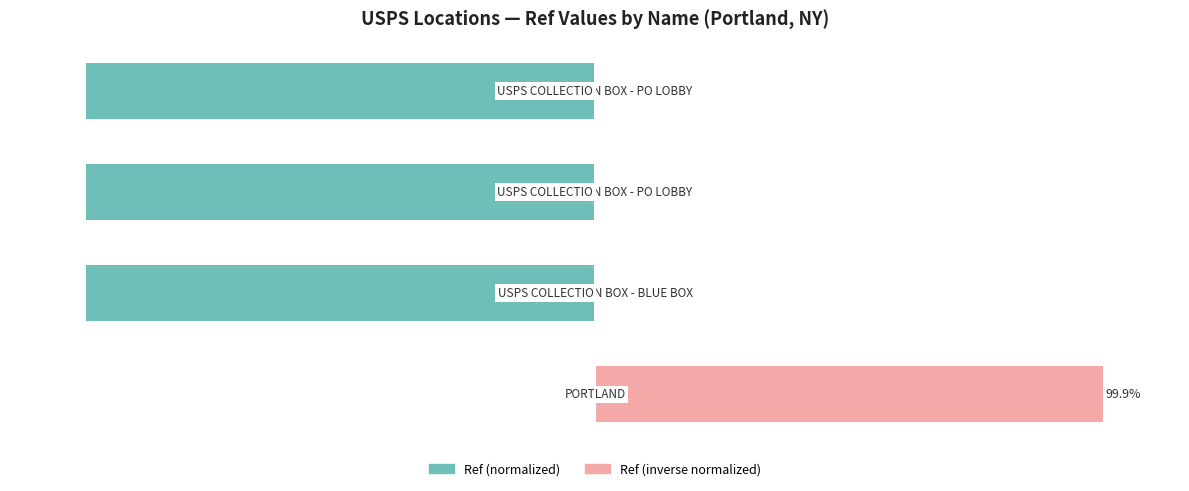

At how many categories does at least one series exceed -9?

4